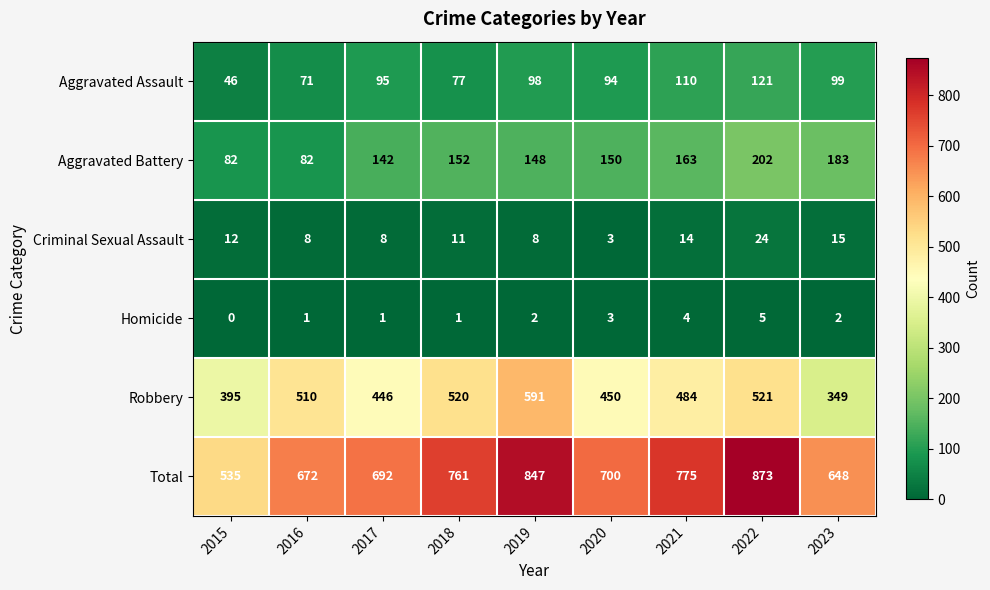

Count the number of categories in the chart.

9